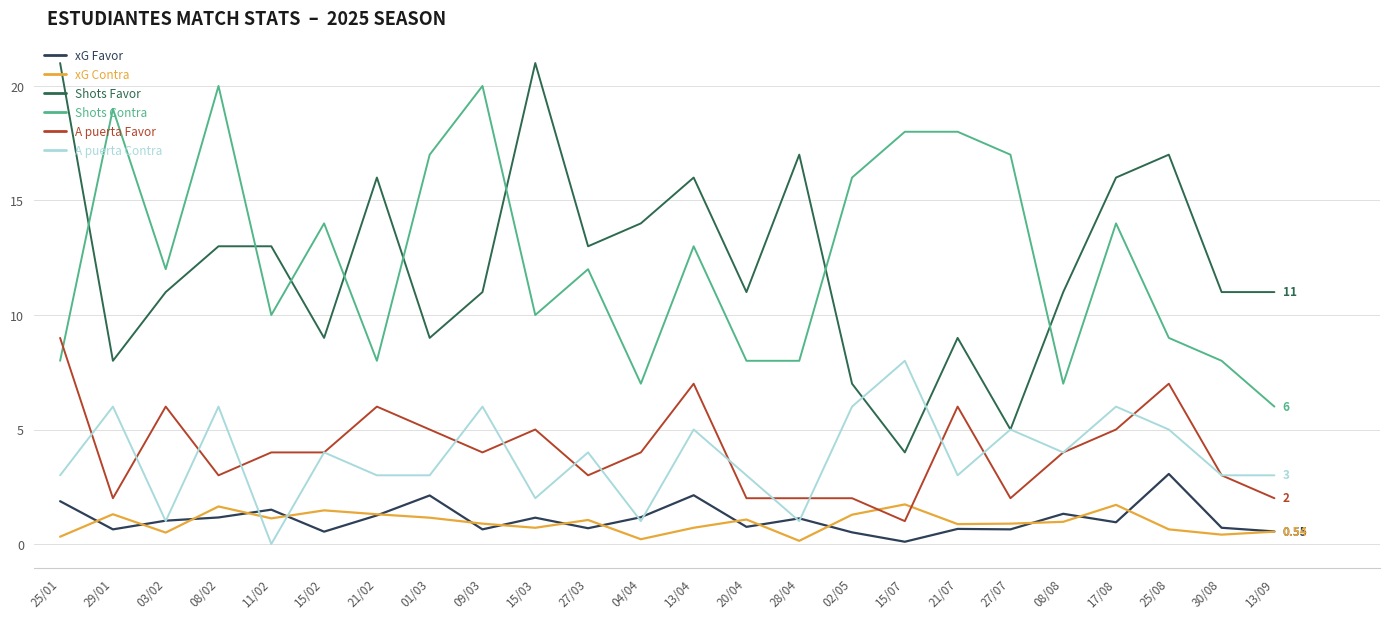

List the series in order of their peak value, lowest first.

xG Contra, xG Favor, A puerta Contra, A puerta Favor, Shots Contra, Shots Favor